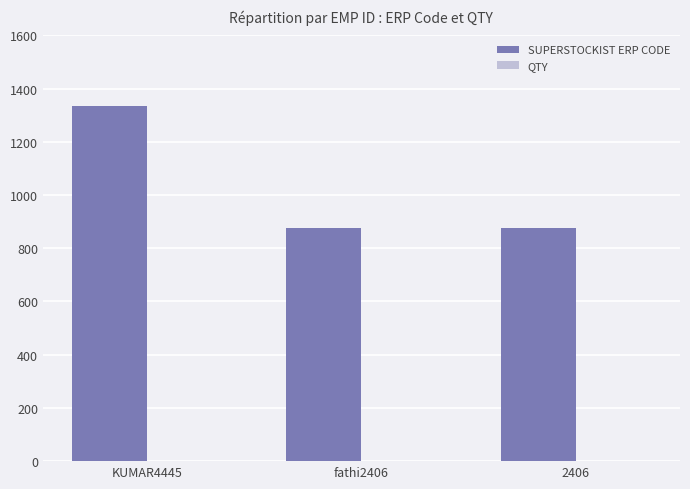

Which category has the highest value in the SUPERSTOCKIST ERP CODE series?

KUMAR4445